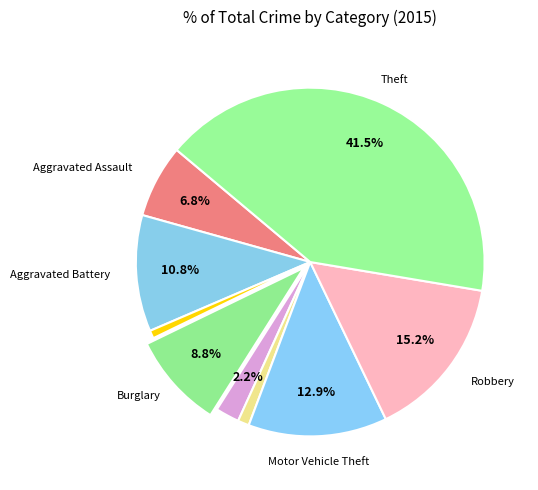

How many slices are in this pie chart?

9